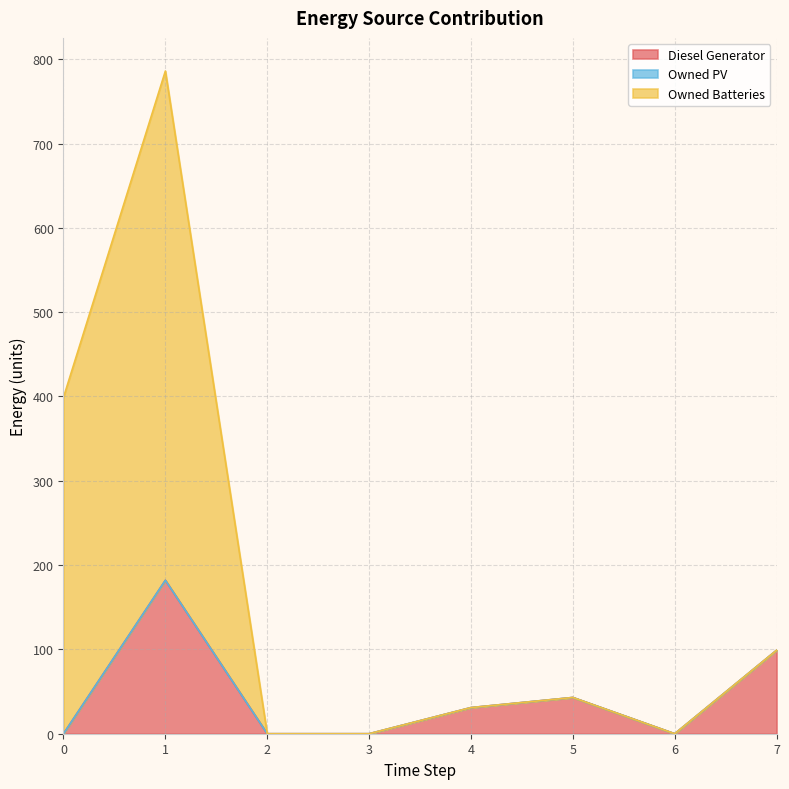

The Owned Batteries series shows 43.0 at 5. True or false?

True